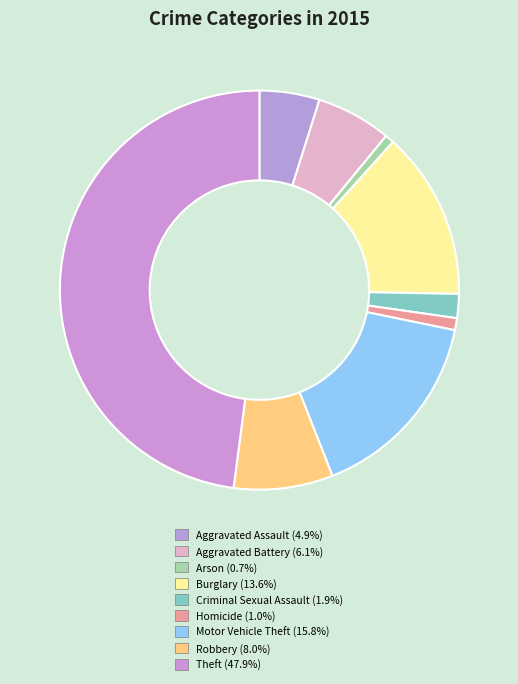

To the nearest percent, what is the difference between the largest and smallest slice percentages?

47%